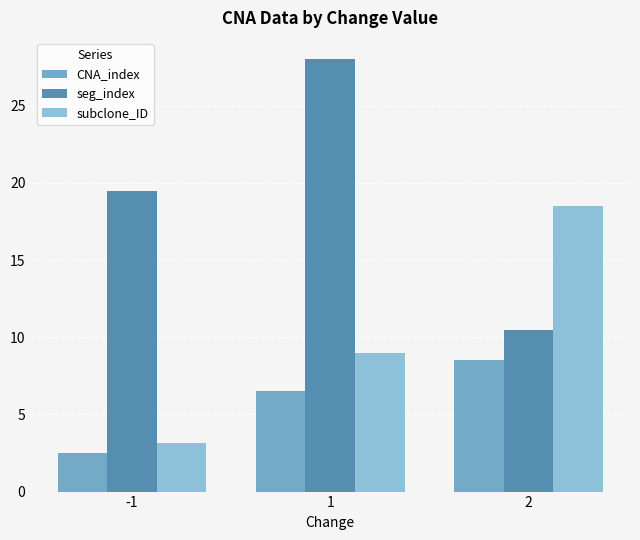

Is it true that seg_index equals 2.9 at 2?

False